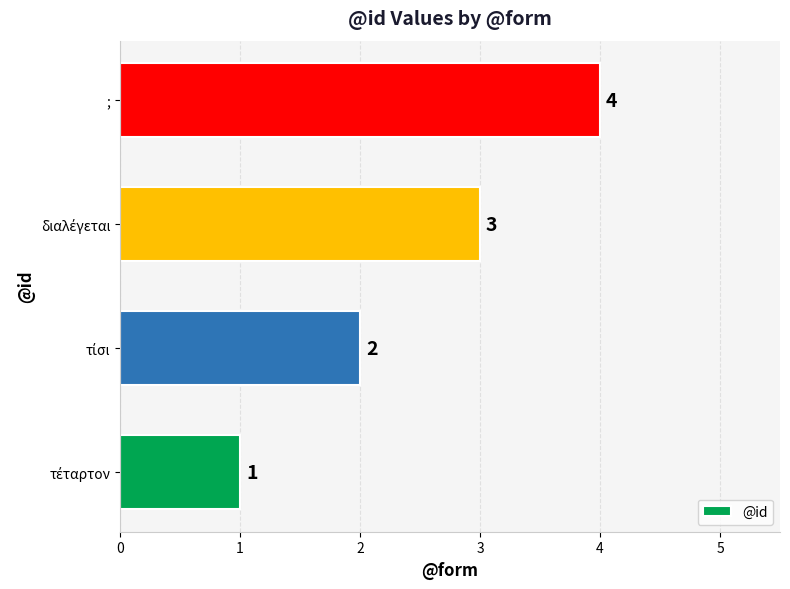

At which category does the chart reach its peak across all series?

;